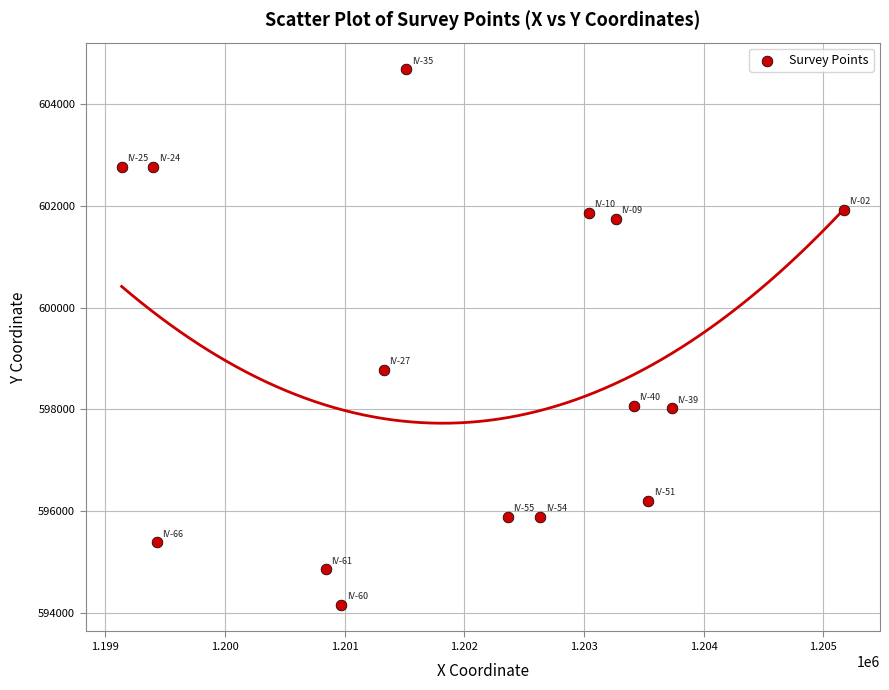

What is the range of Y values (max minus min)?

10523.0